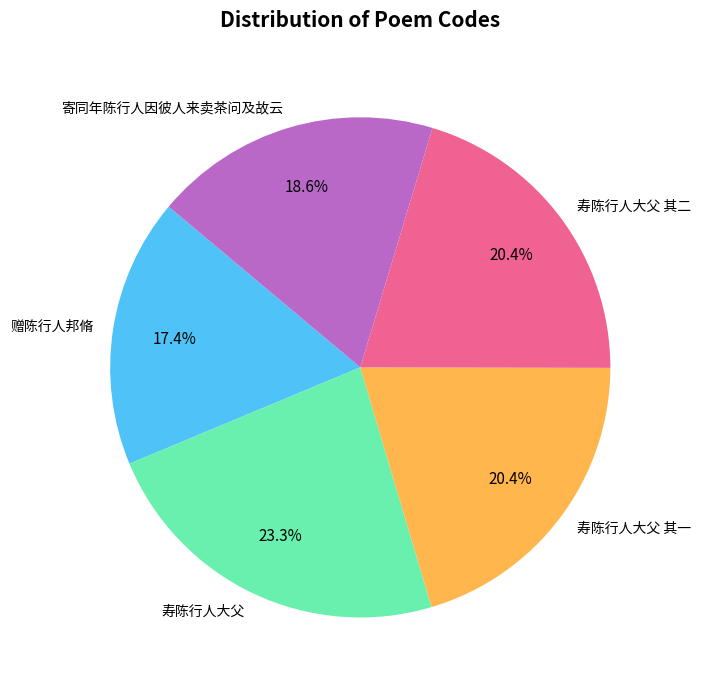

What percentage do 寿陈行人大父 其一 and 寿陈行人大父 together represent?

43.7%